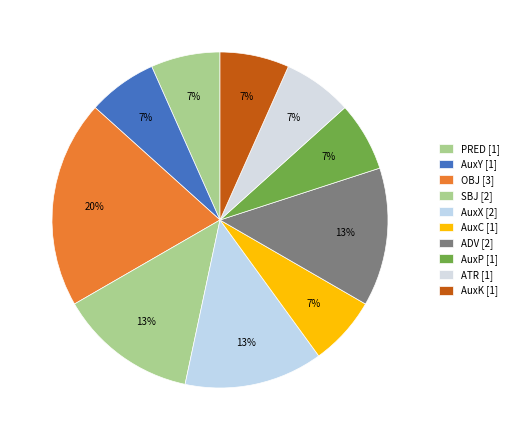

True or false: AuxX accounts for 13% of the total.

True